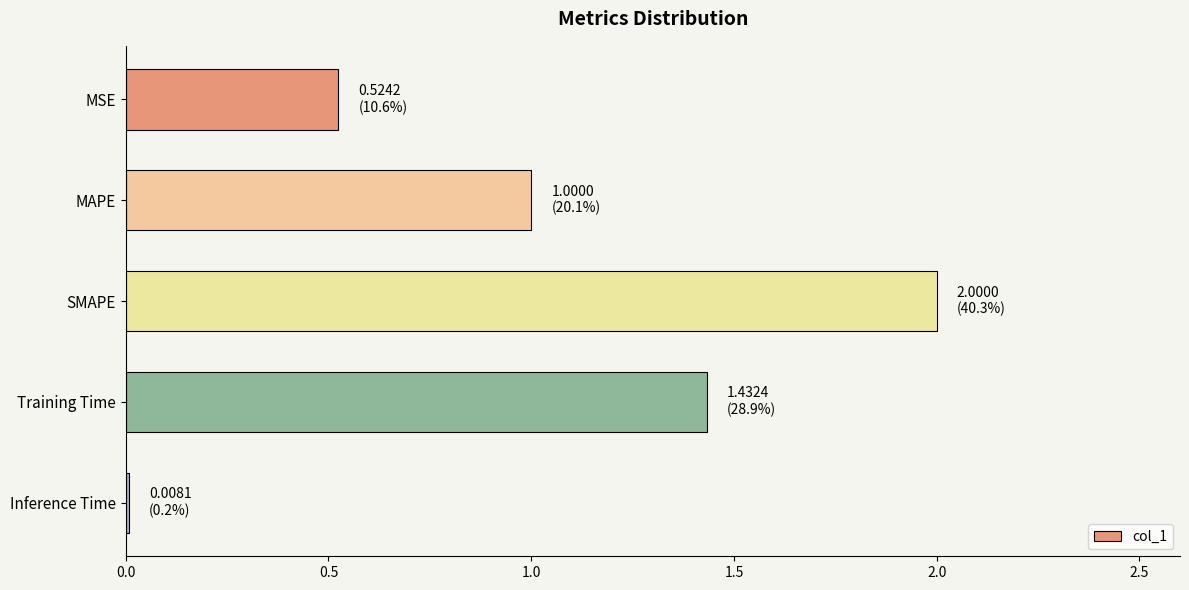

What is the change in value from MSE to Training Time?

+0.9